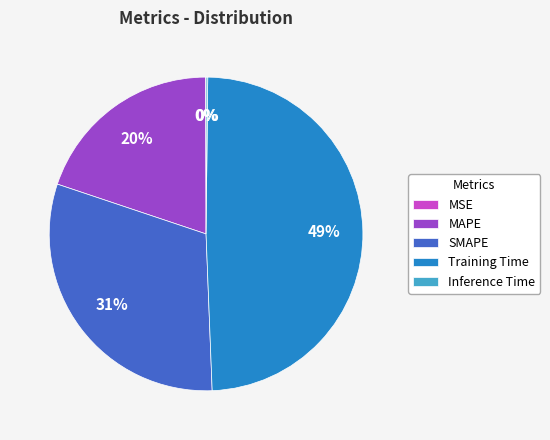

What percentage is the MAPE slice, to the nearest percent?

20%